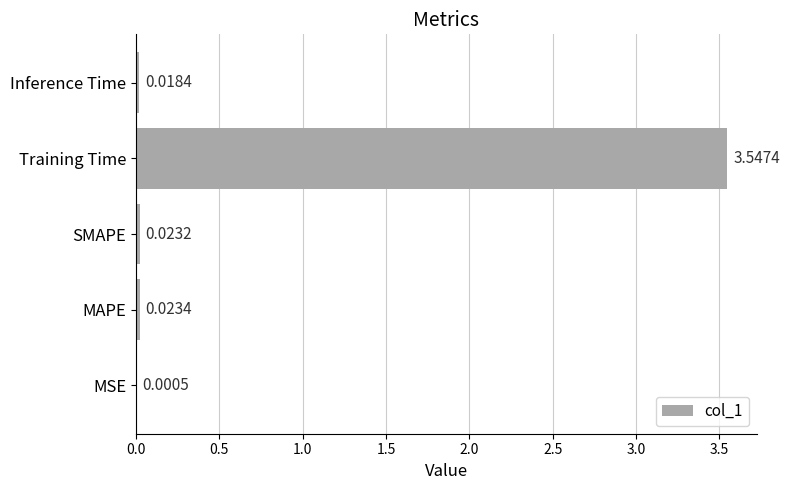

At which label is the value closest to 1?

MAPE